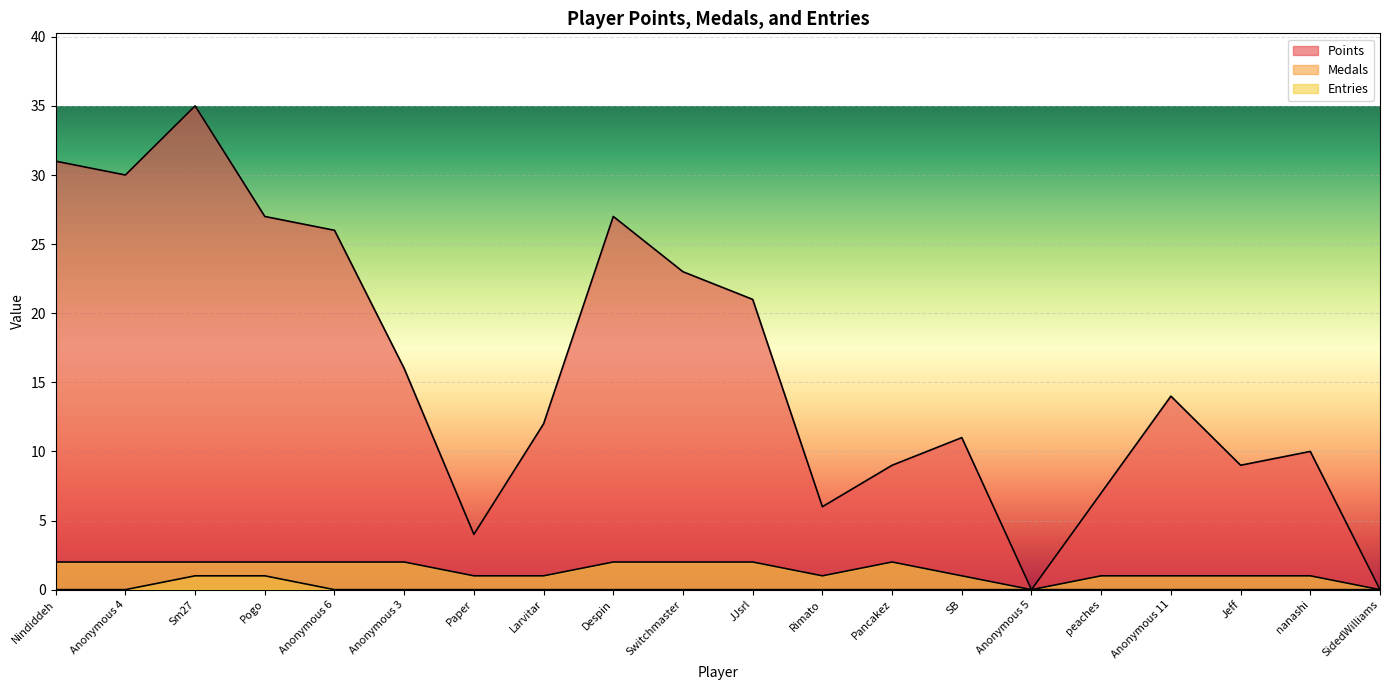

Rank the series at Anonymous 6 from lowest to highest value.

Medals, Entries, Points